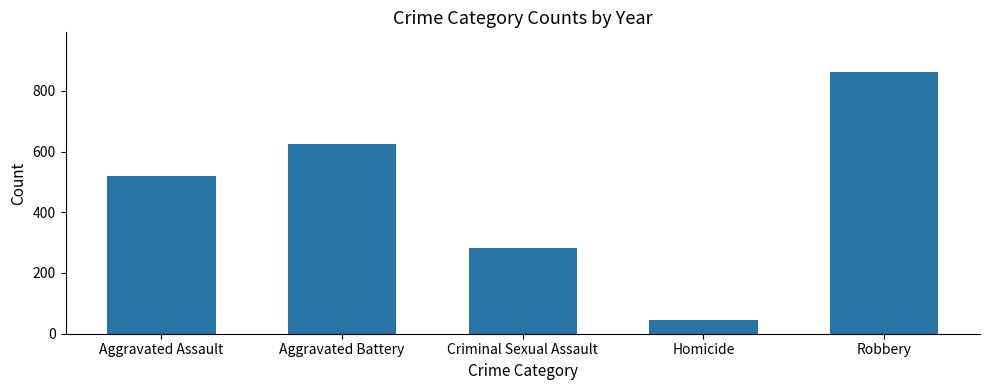

How many values are below 519?

2